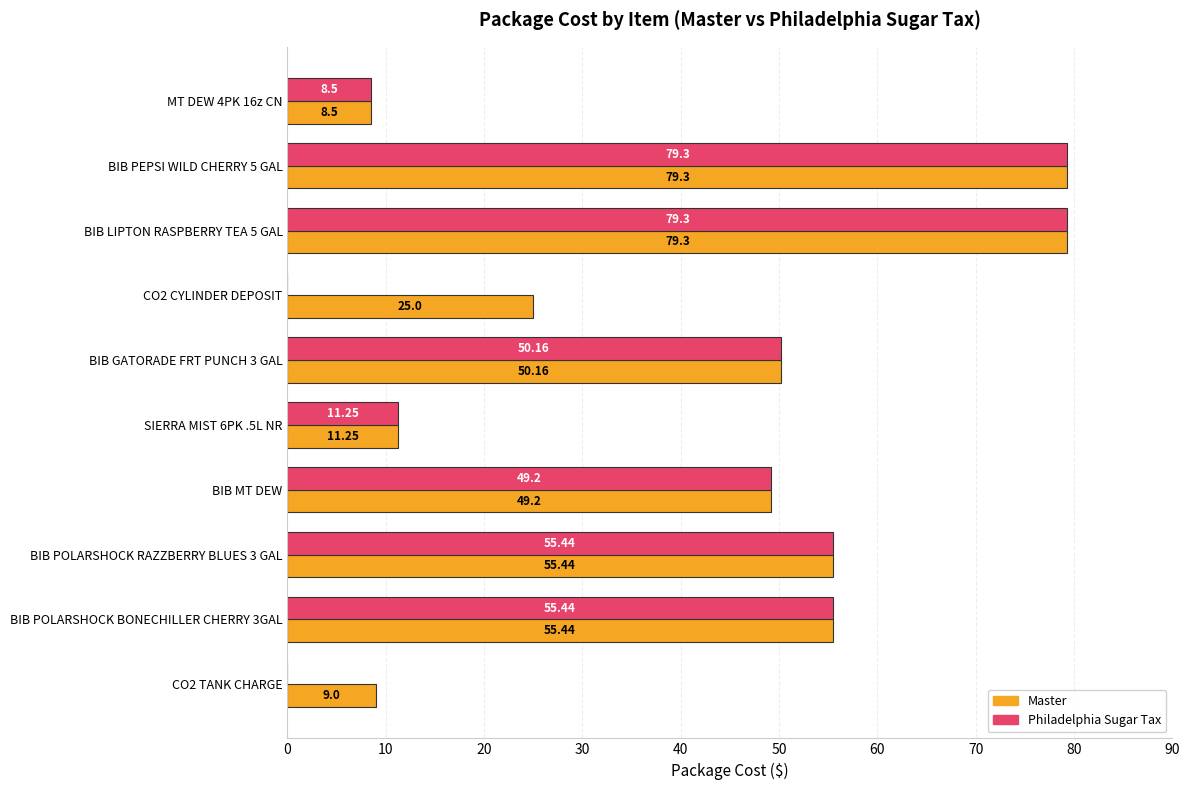

Is the value of Master at CO2 TANK CHARGE greater than the value of Philadelphia Sugar Tax at BIB GATORADE FRT PUNCH 3 GAL?

No